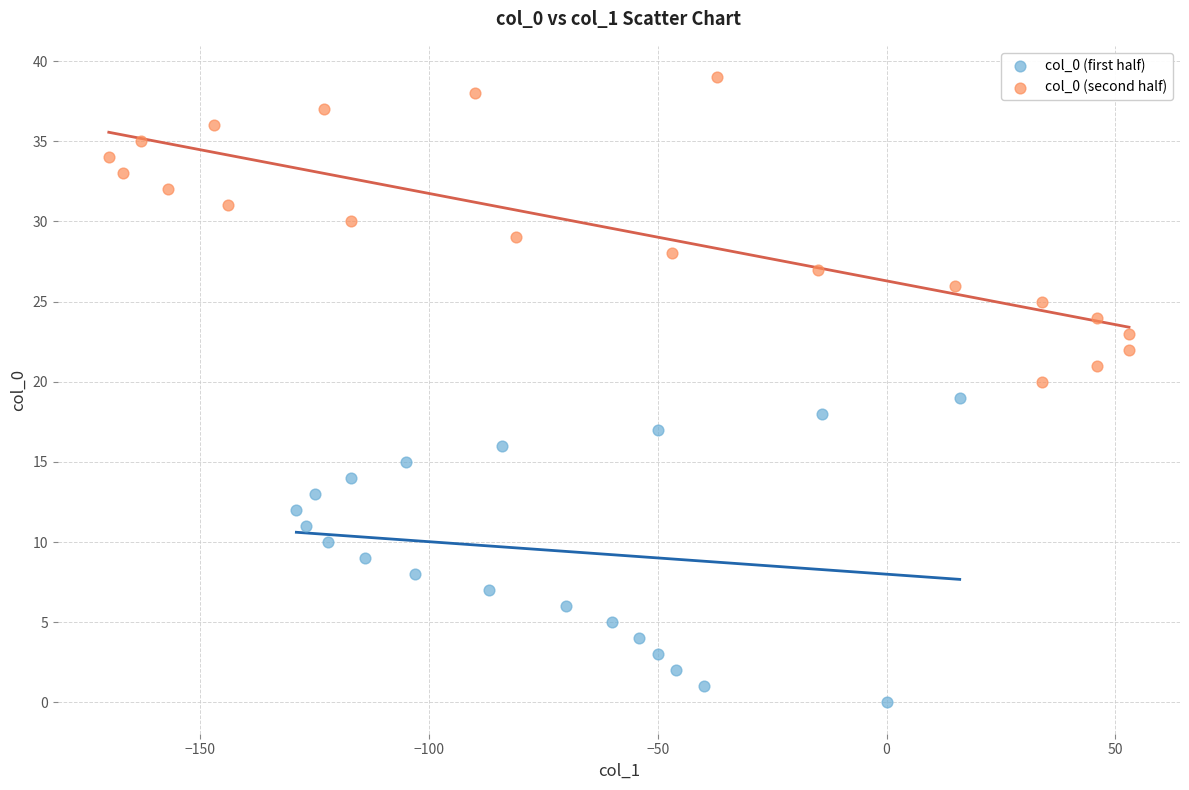

What are all the series names shown in the legend?

col_0 (first half), col_0 (second half)